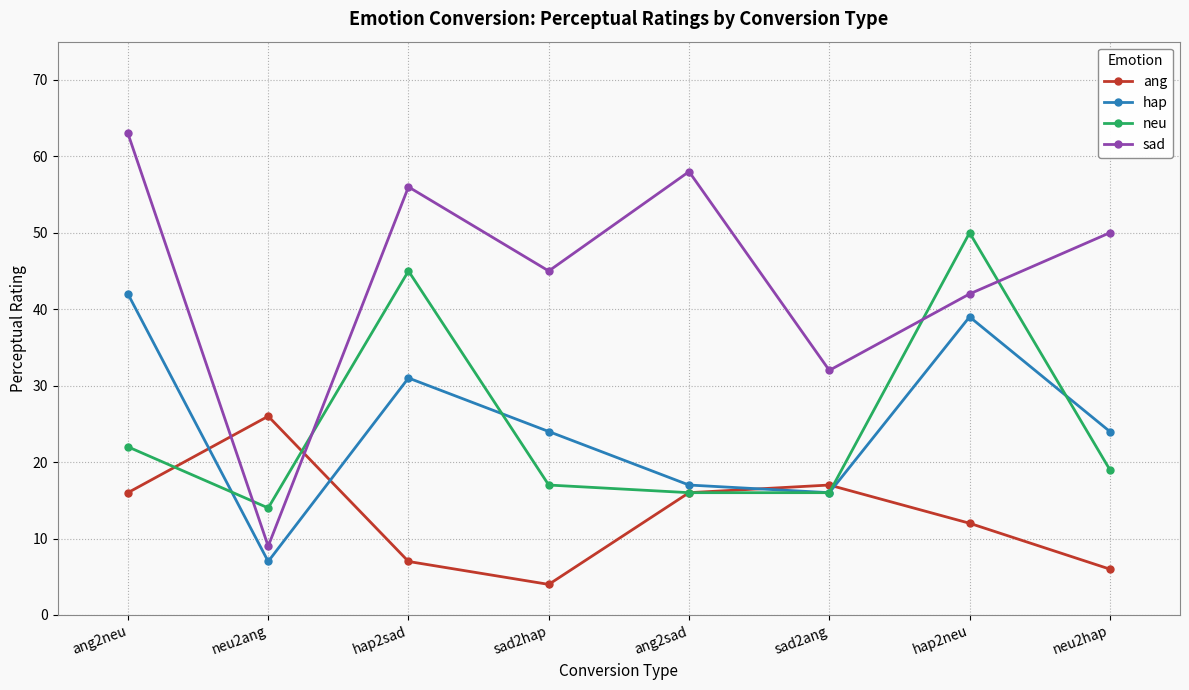

Where do ang and hap first cross each other?

ang2neu and neu2ang